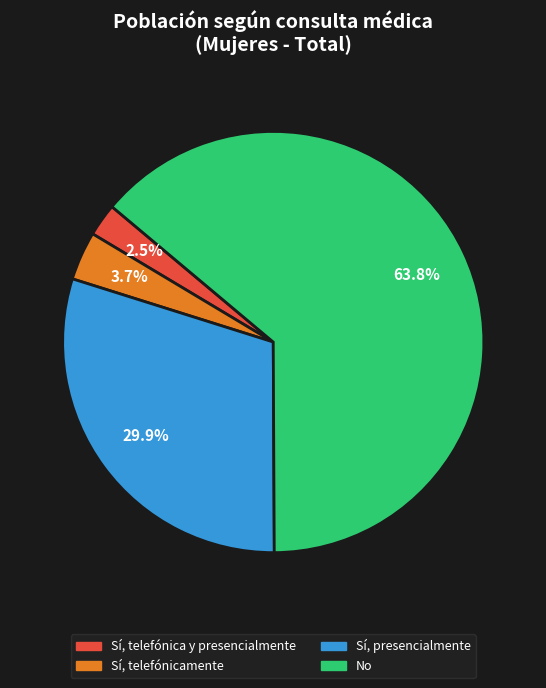

True or false: Sí, presencialmente accounts for 40% of the total.

False